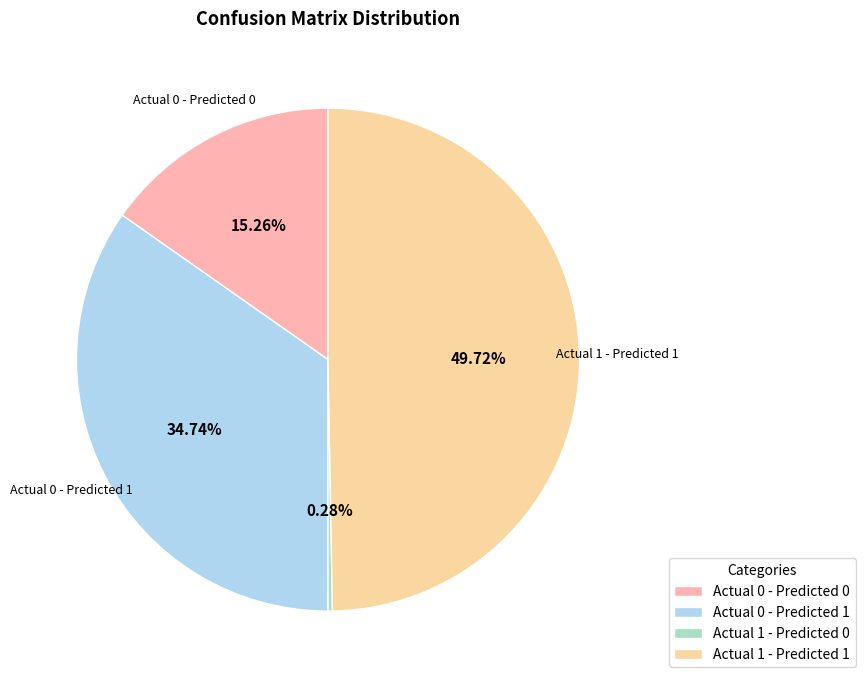

How many slices are in this pie chart?

4